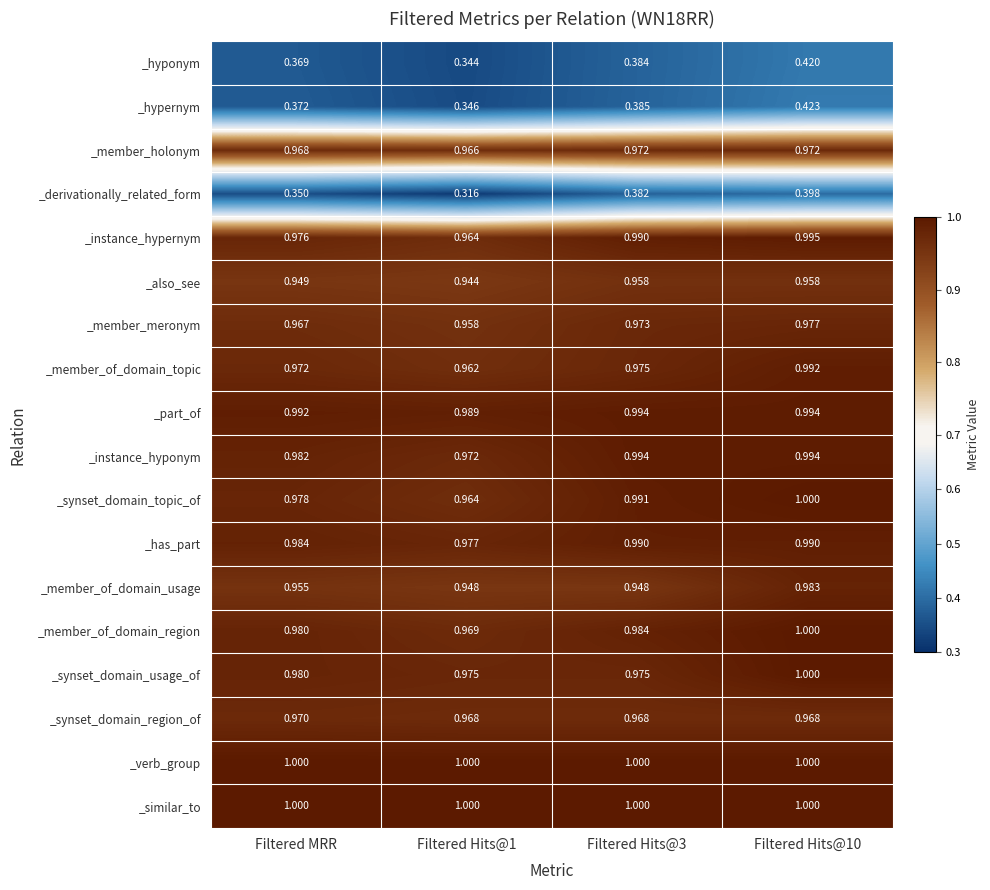

Which series has the widest spread of values?

_derivationally_related_form